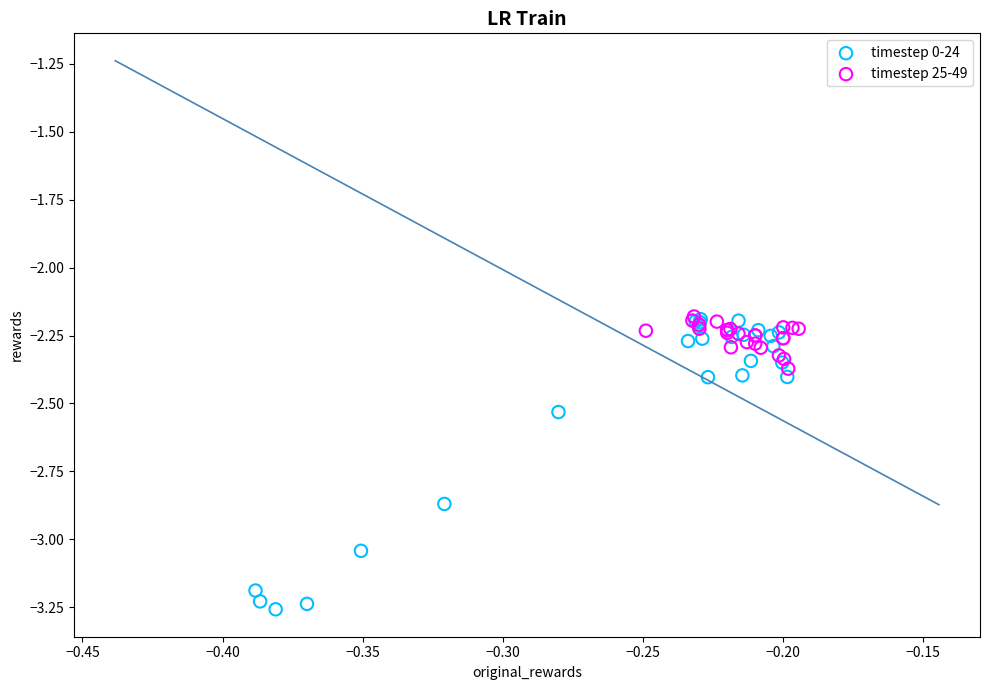

Which series contains the lowest Y value?

timestep 0-24